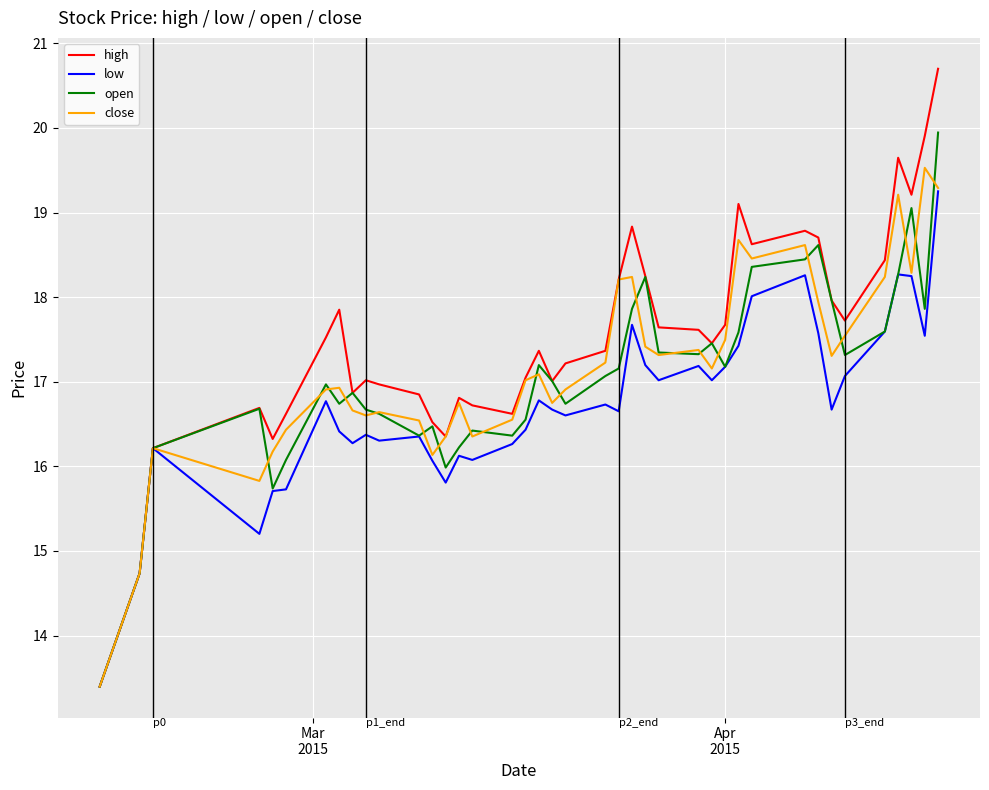

In close, how many points are higher than both neighbors (excluding endpoints)?

11